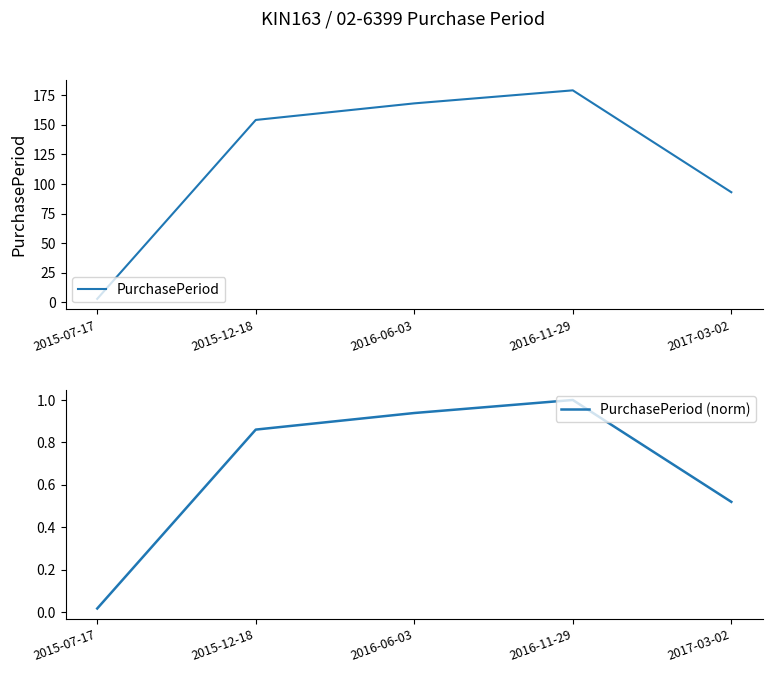

What is the average value of the PurchasePeriod (norm) series?

0.7